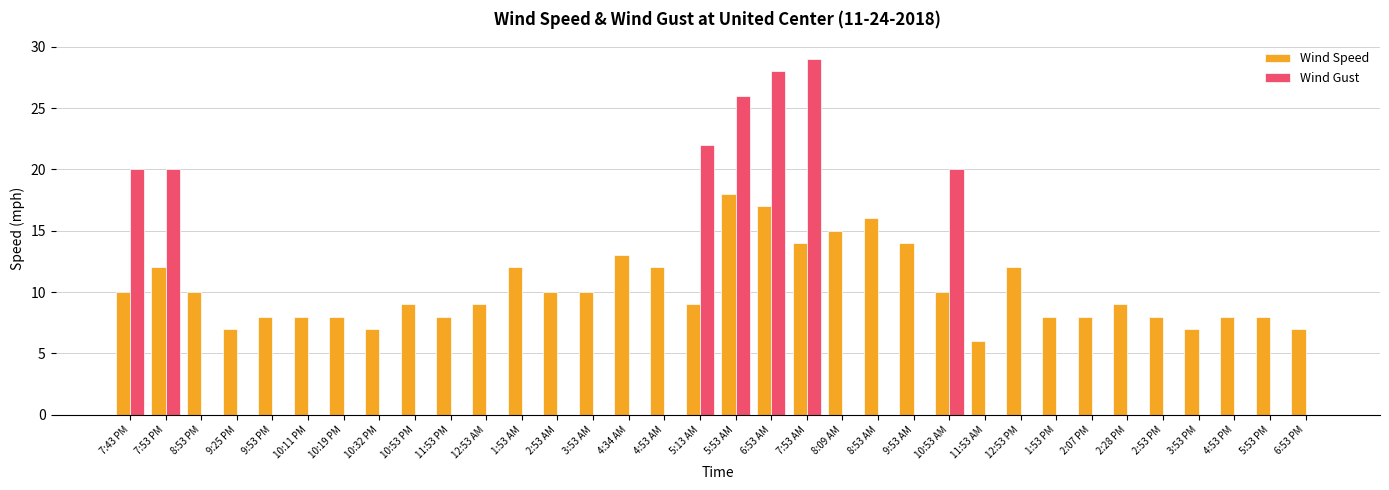

True or false: Wind Gust has a value of 26 at 5:53 AM.

True